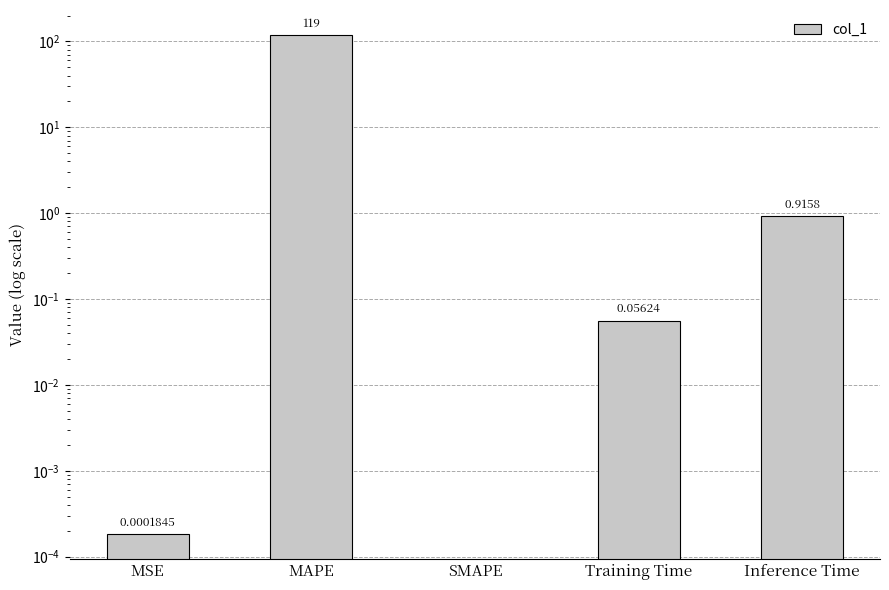

Rank the categories by value from highest to lowest.

MAPE, Inference Time, Training Time, MSE, SMAPE